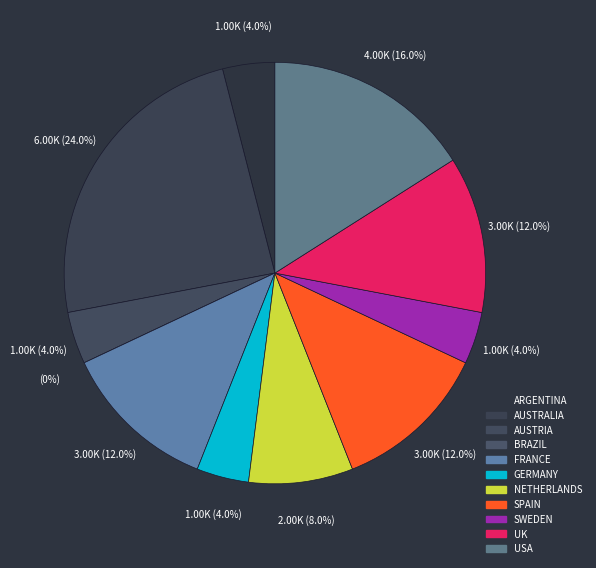

What percentage is NOT represented by SPAIN?

88.0%